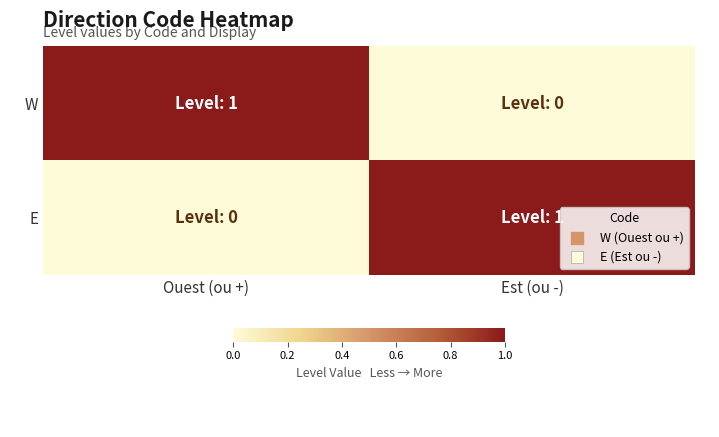

How many categories are shown in the chart?

2